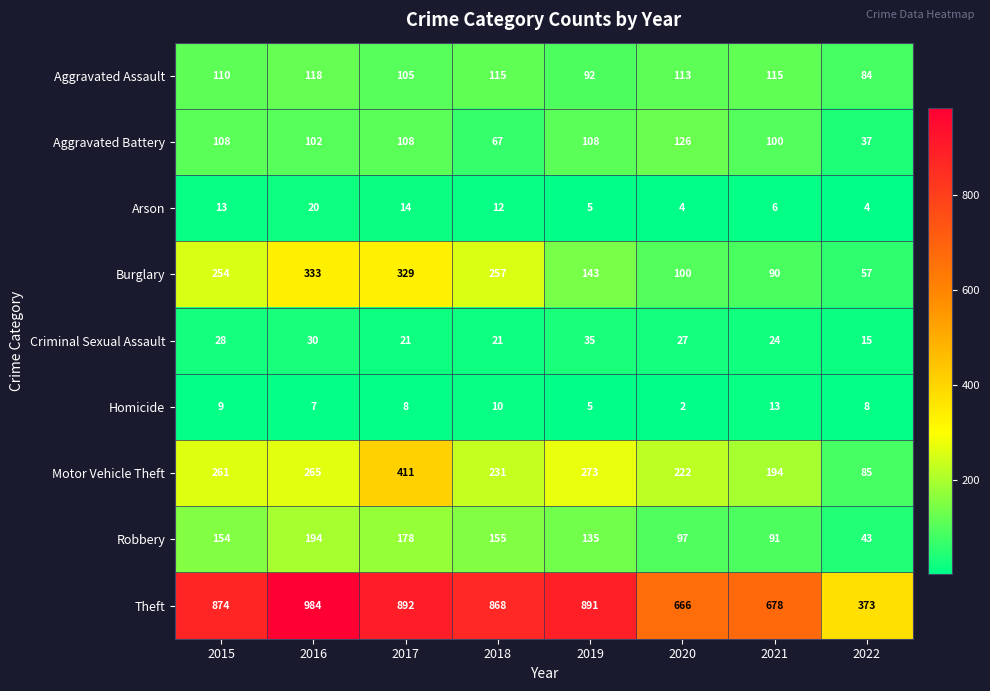

Where is Criminal Sexual Assault nearest to the value 25?

2021